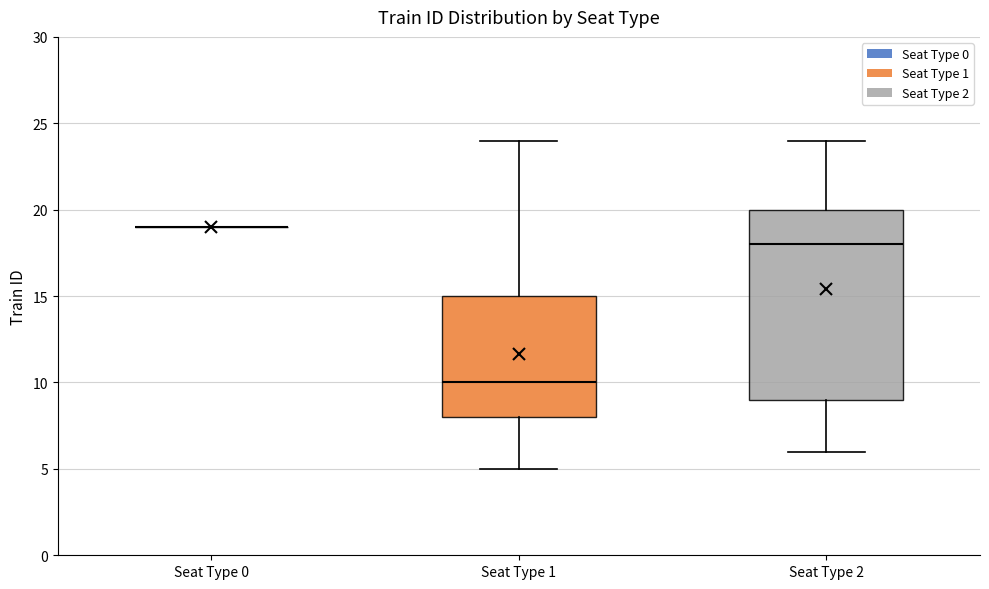

Comparing the boxes themselves (not the whiskers), which one is the tallest?

Seat Type 2